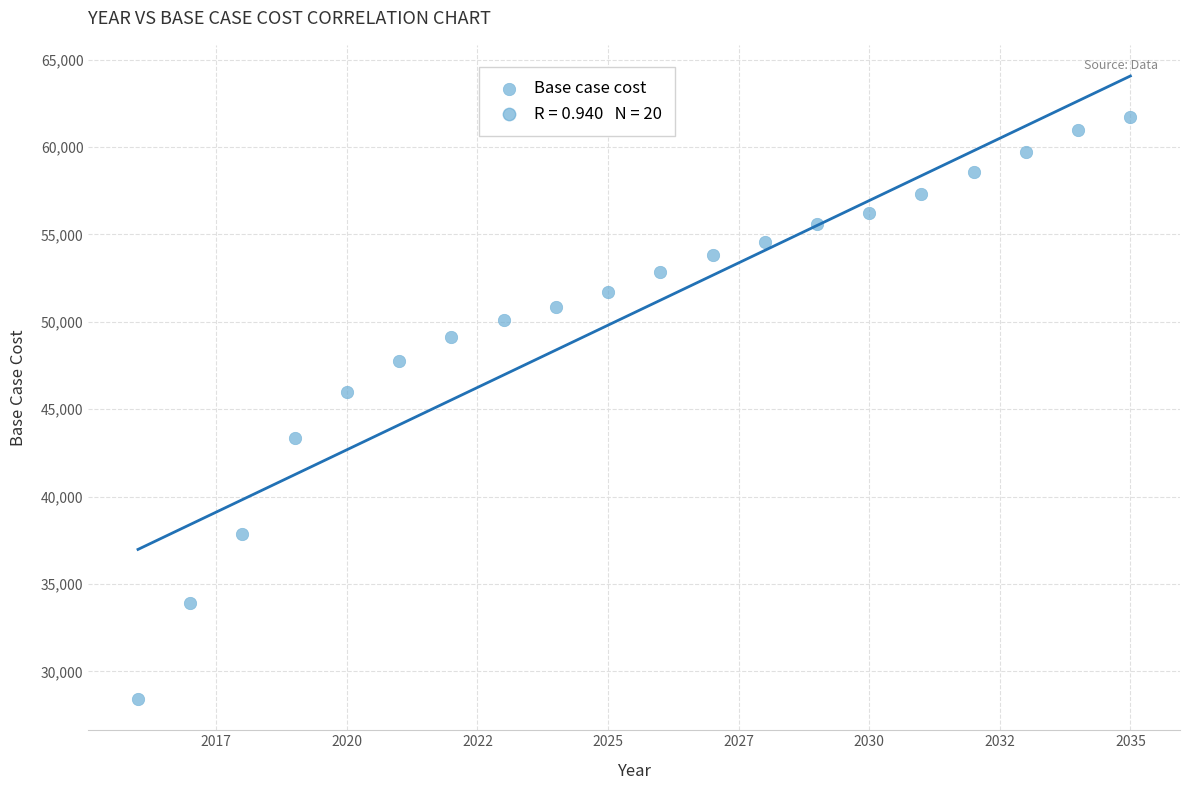

What Y value in the scatter plot is closest to 45058?

45993.6